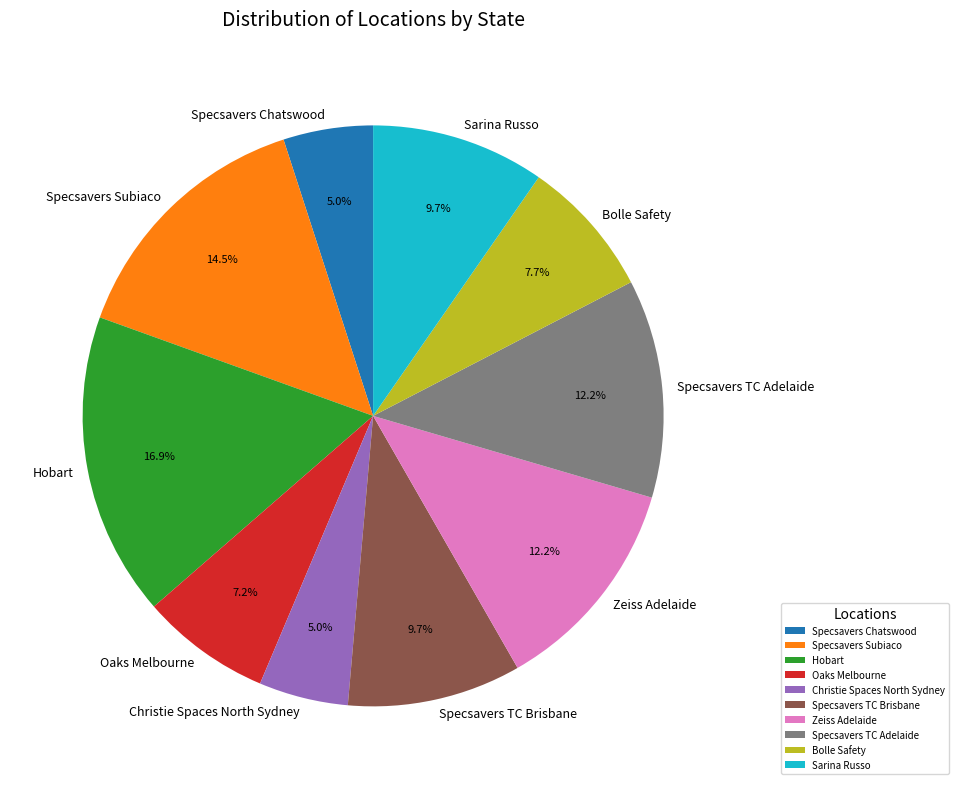

The Zeiss Adelaide slice represents 12% of the pie. True or false?

True